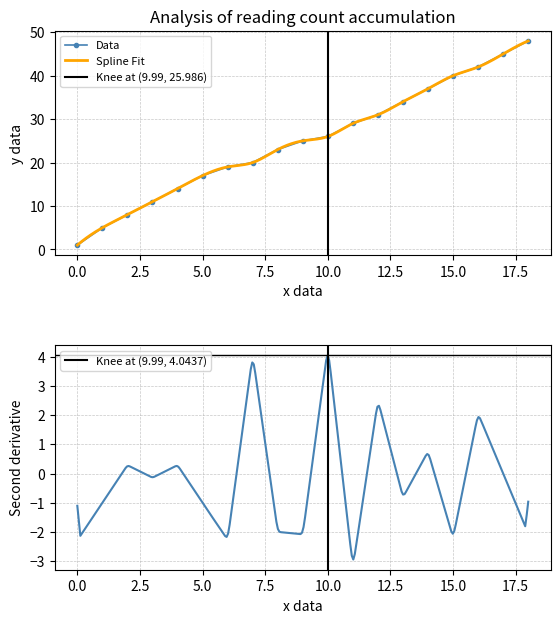

True or false: Data has more than 2 points higher than both neighbors.

False